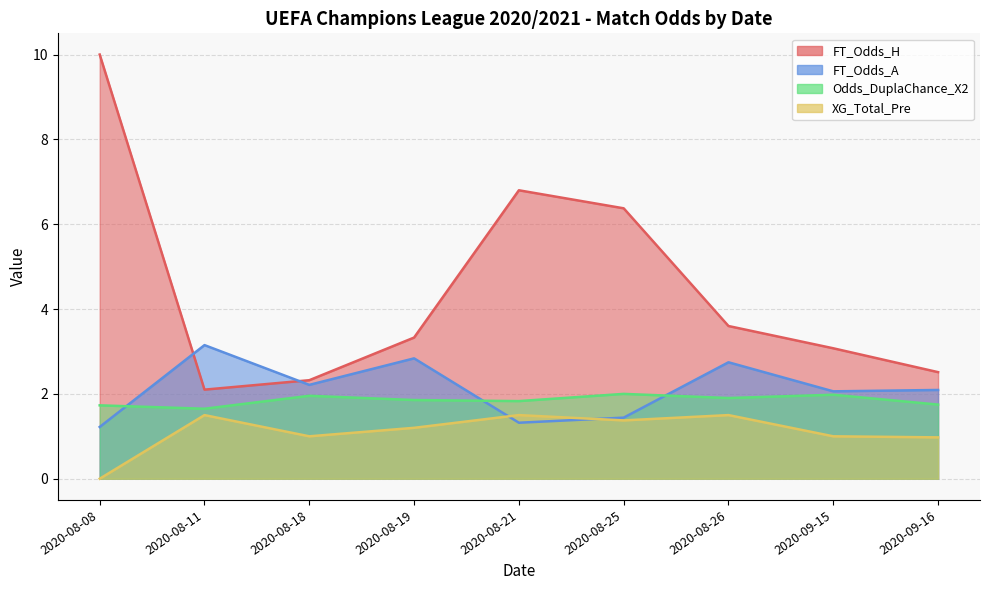

What is the difference between the second highest and minimum values in the FT_Odds_H series?

4.7